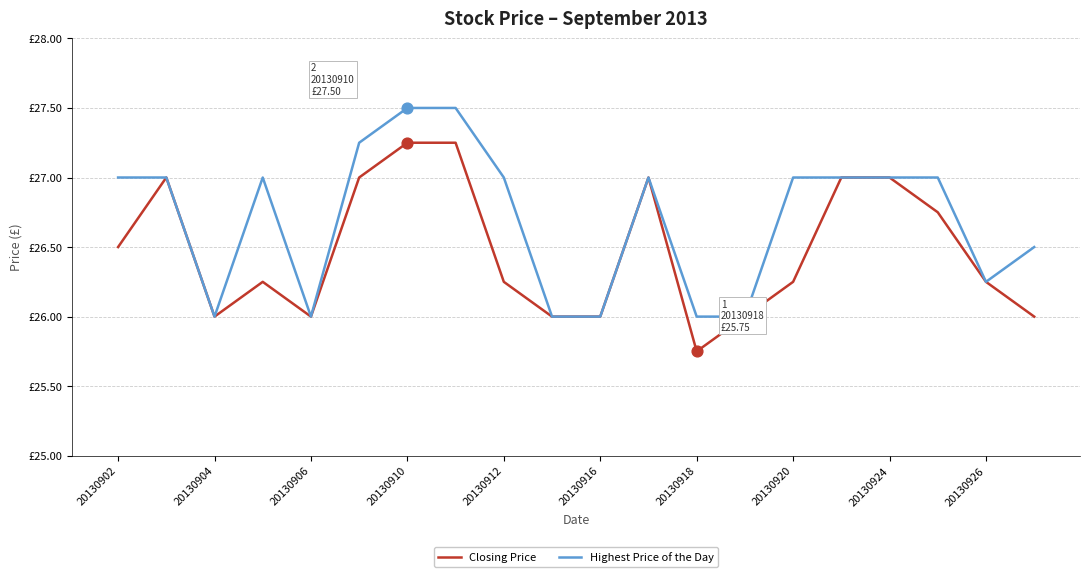

Does the chart have visible grid lines?

Yes